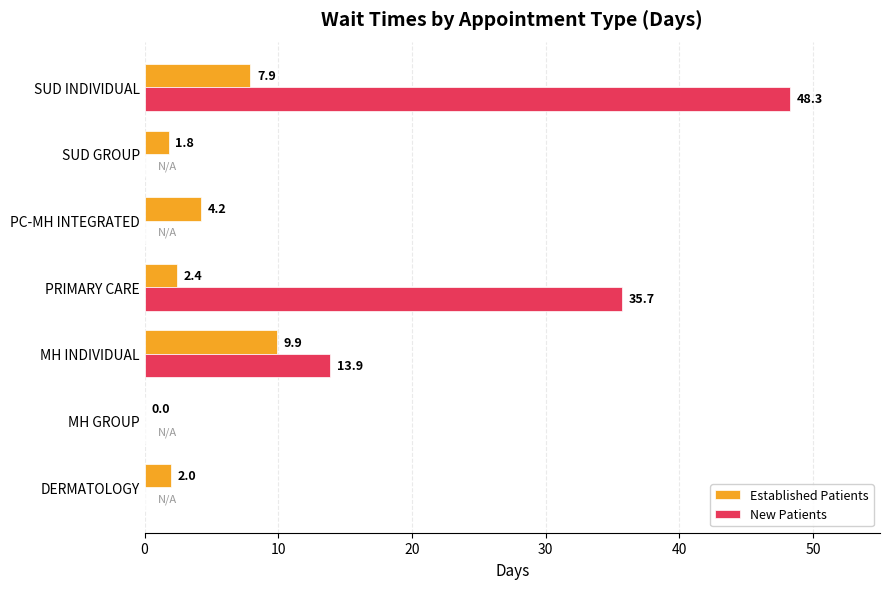

At which category is the sum across all series the highest?

SUD INDIVIDUAL